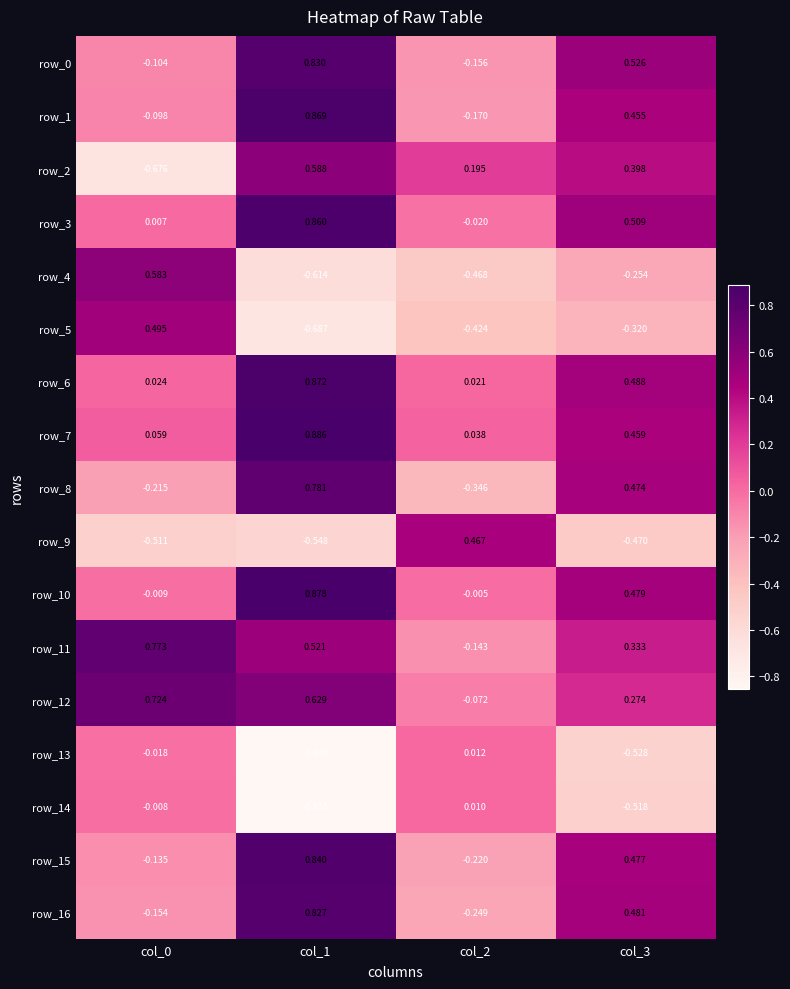

What is the difference between the highest and lowest values at col_0?

1.4